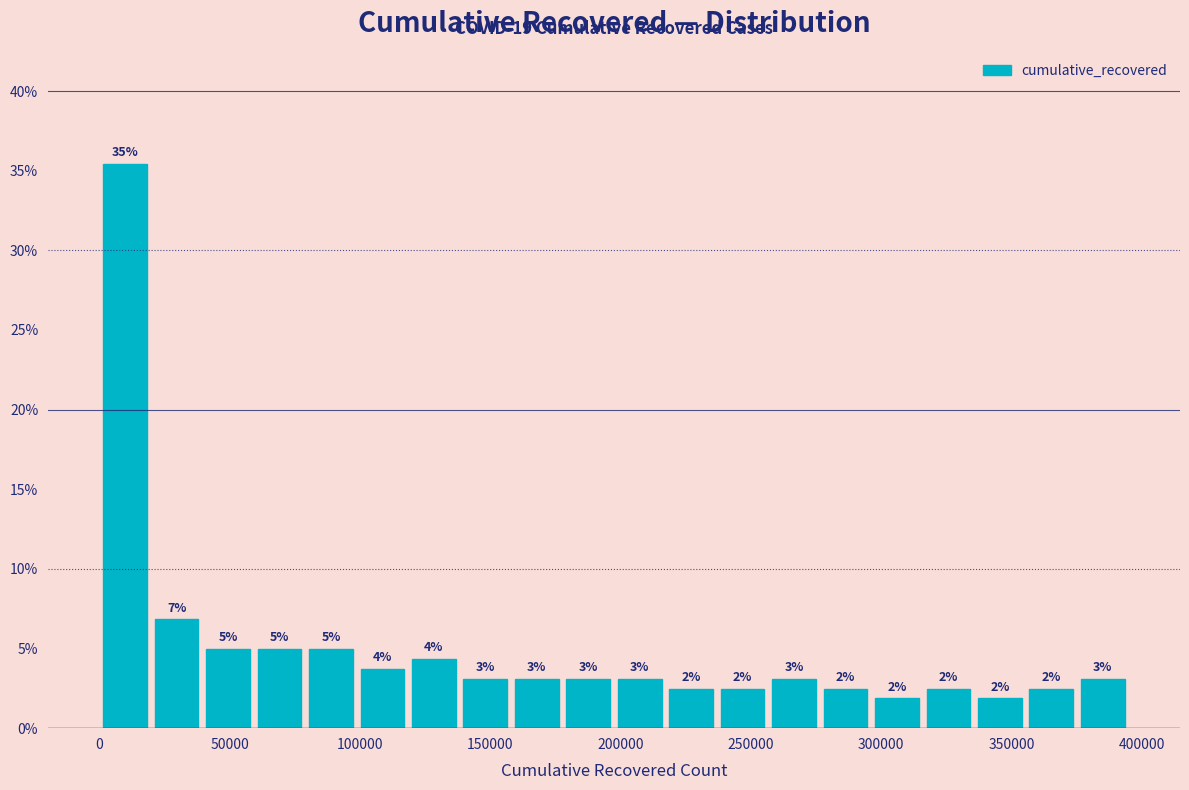

Read against the x-axis, roughly where is the centre of the tallest bar?

10000